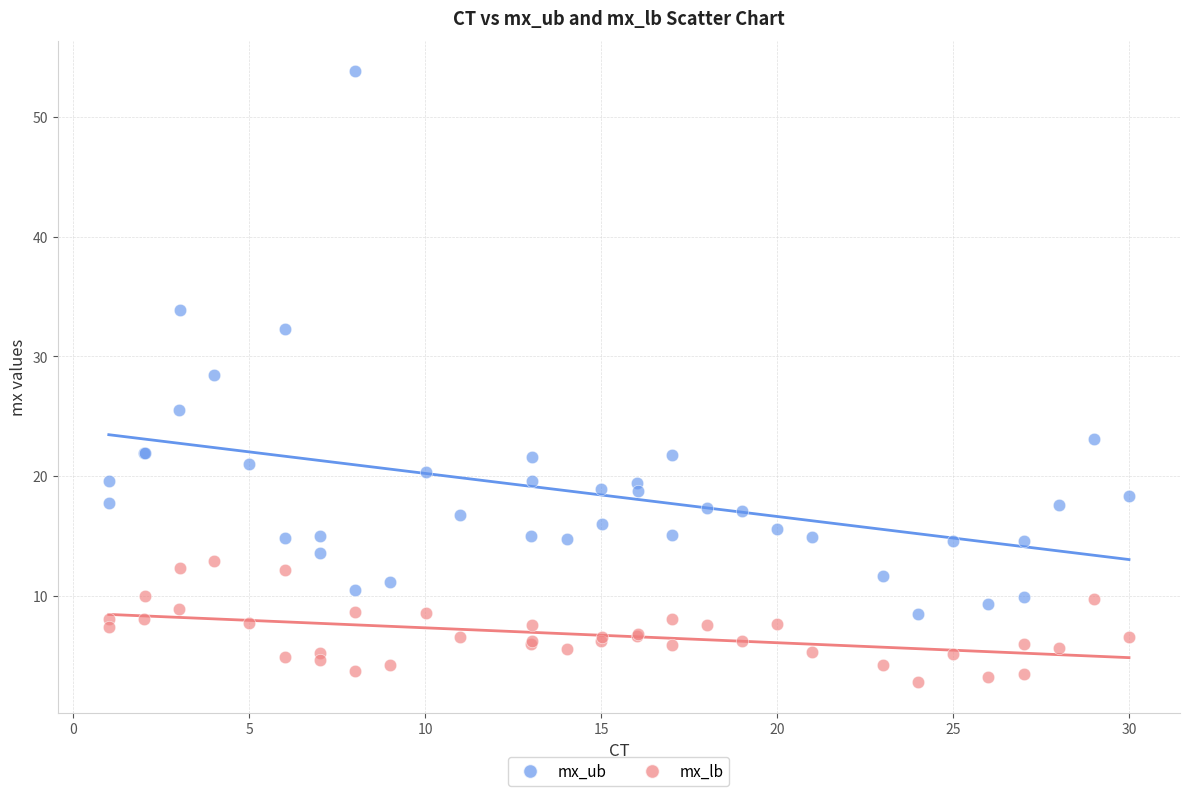

Which series reaches the minimum Y coordinate?

mx_lb